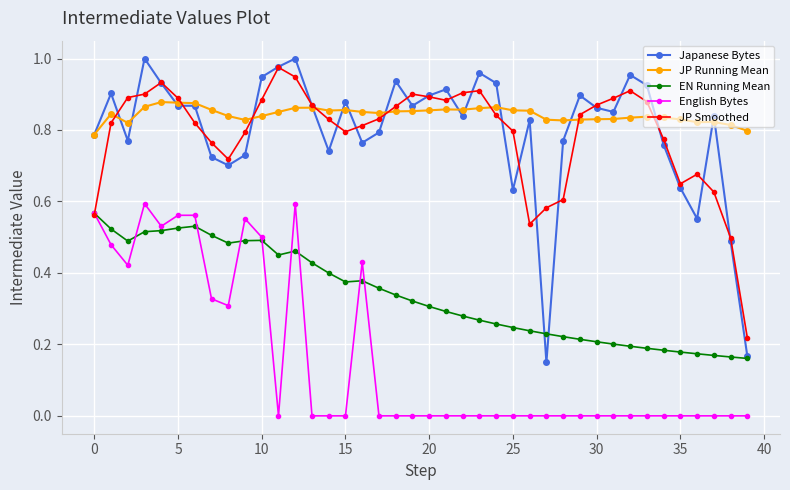

True or false: English Bytes and Japanese Bytes intersect in this chart.

False